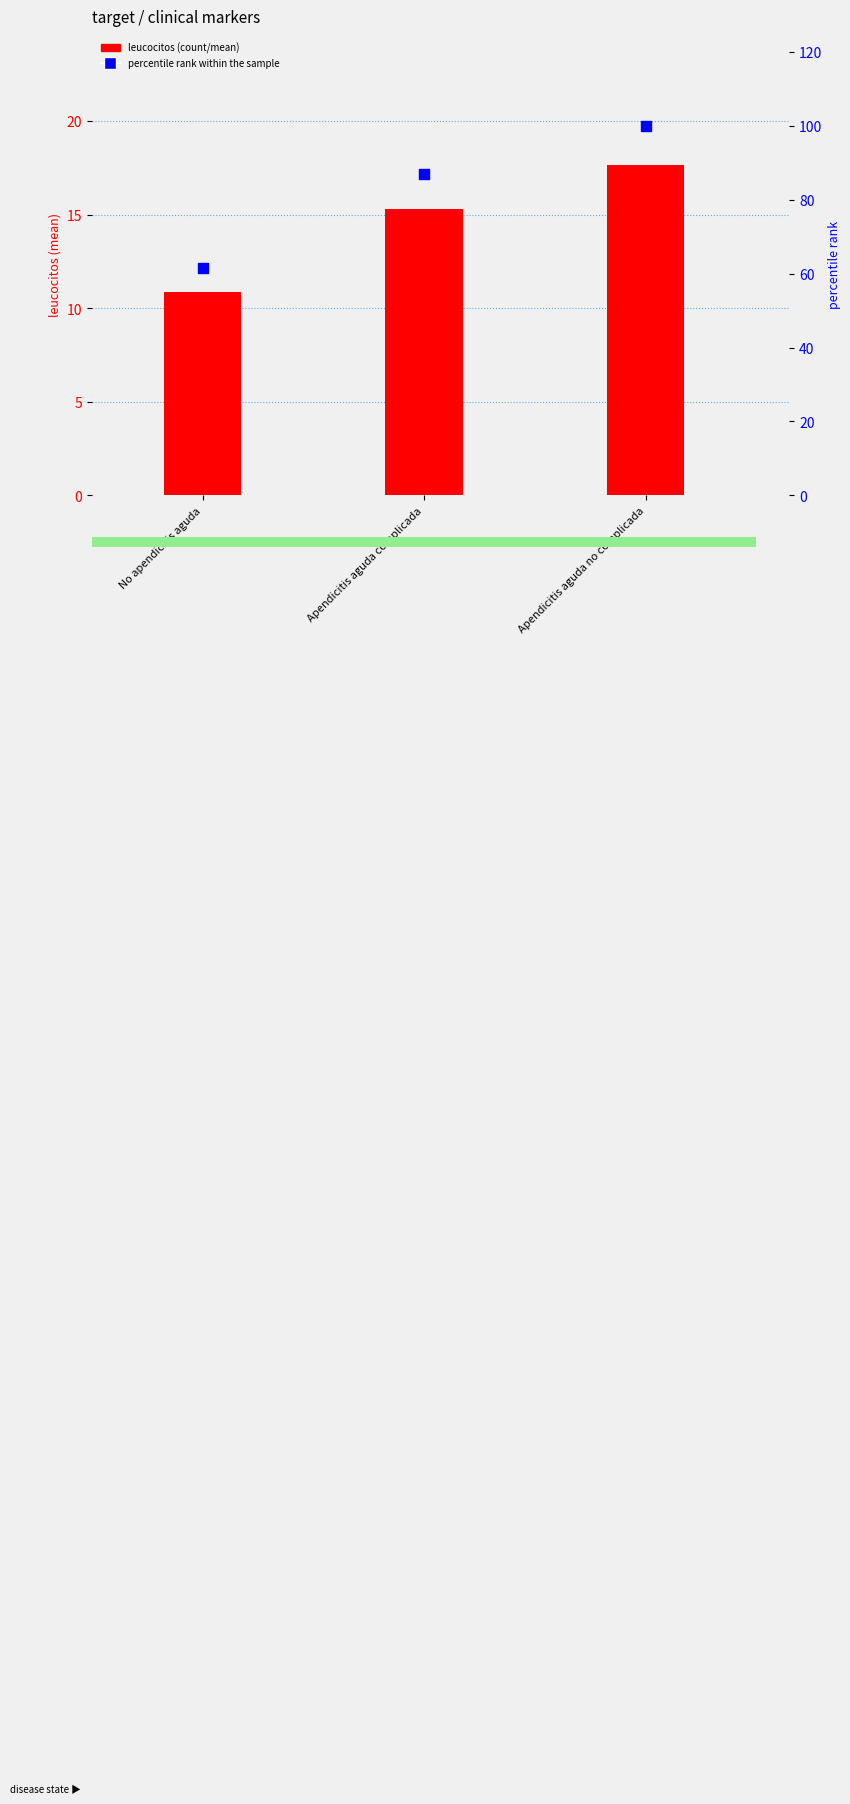

What is the total value across all series at Apendicitis aguda complicada?

102.2